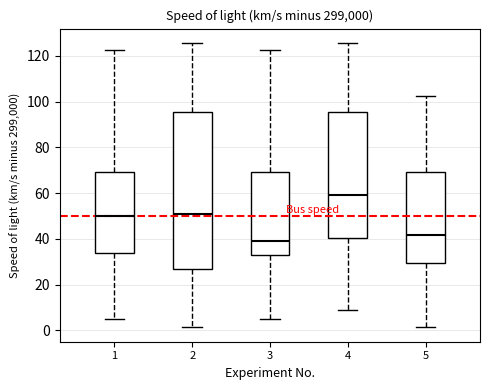

Where is the lower edge of the box at x = 4 on the y-axis? The values are not printed on the chart, so give them approximately, as read against the axis.

40